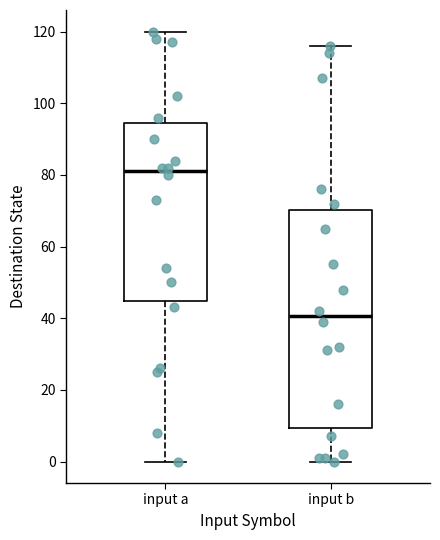

Comparing the boxes themselves (not the whiskers), which one is the tallest?

input b